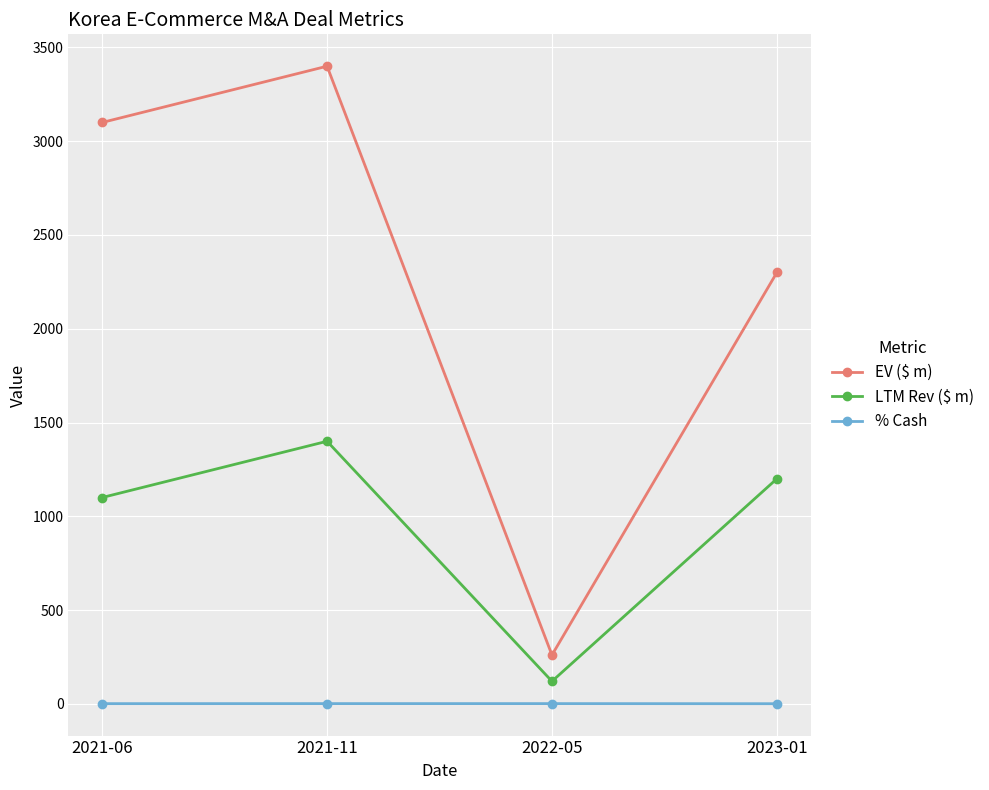

True or false: % Cash and EV ($ m) intersect in this chart.

False